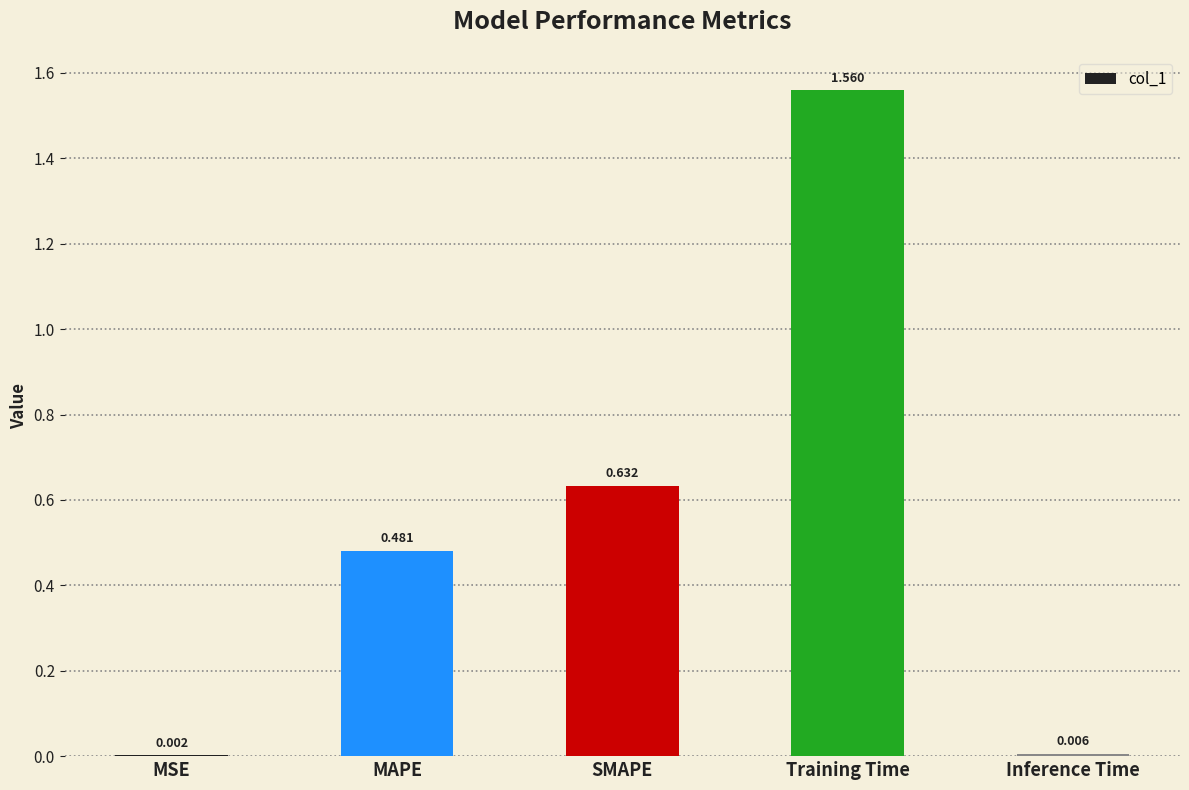

Which category has the highest value across all series?

Training Time